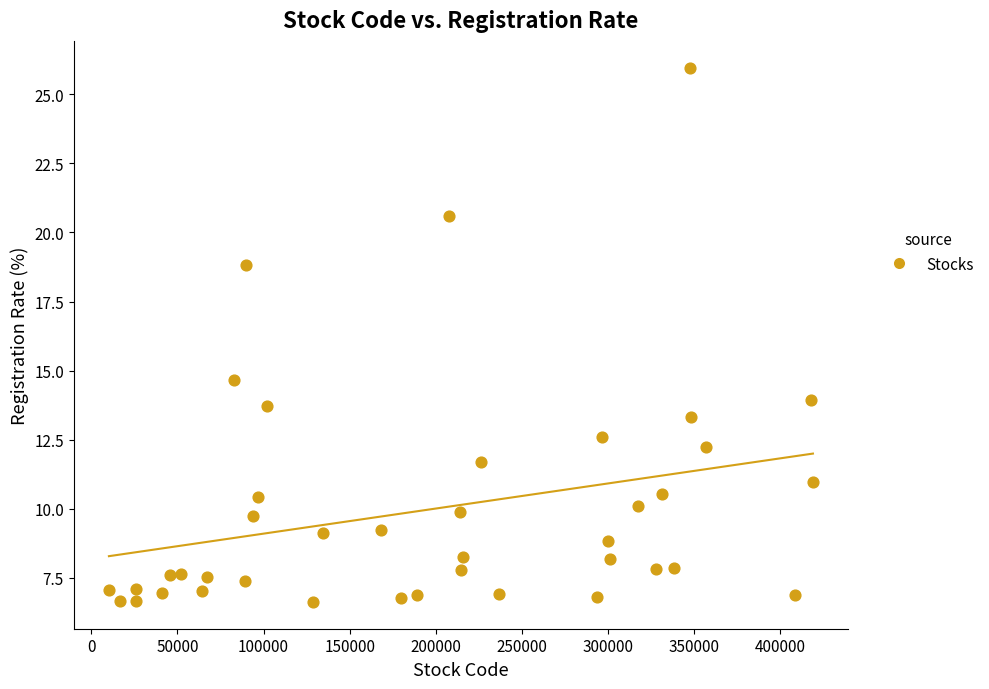

What is the range of X values (max minus min)?

408910.0